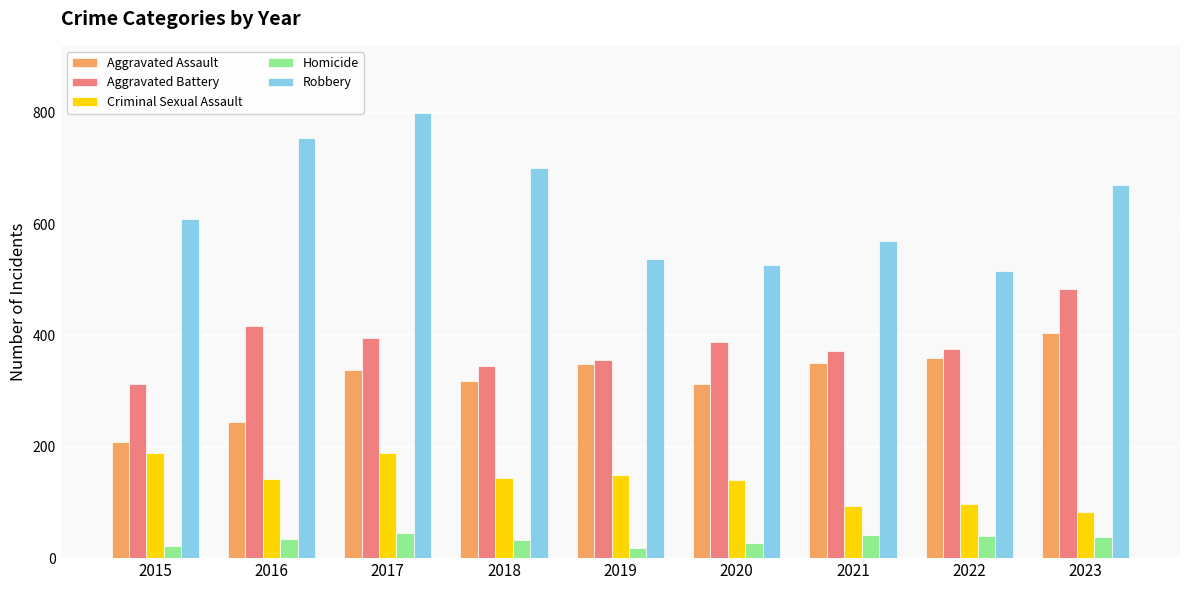

Which series has the largest total across all categories?

Robbery